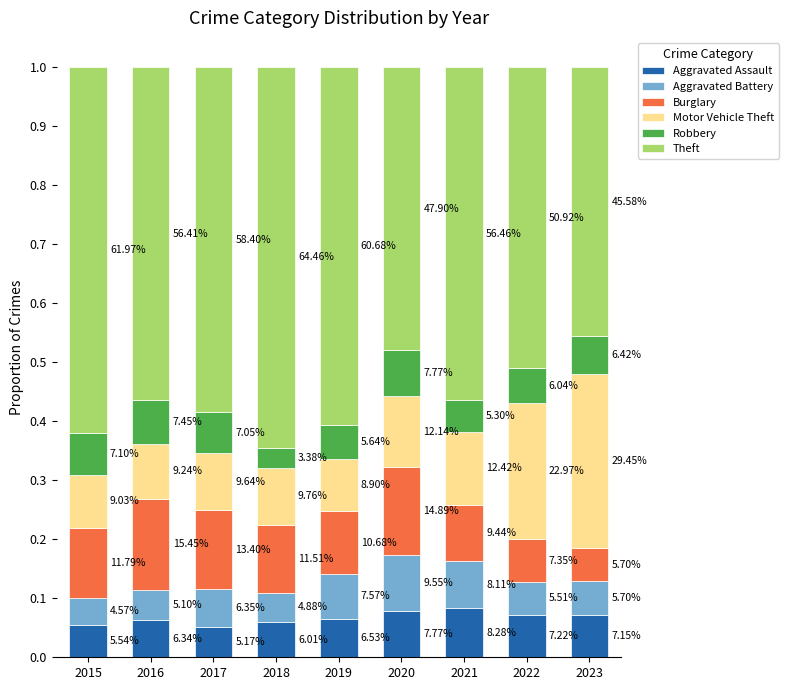

What is the average value of the Theft series?

0.6